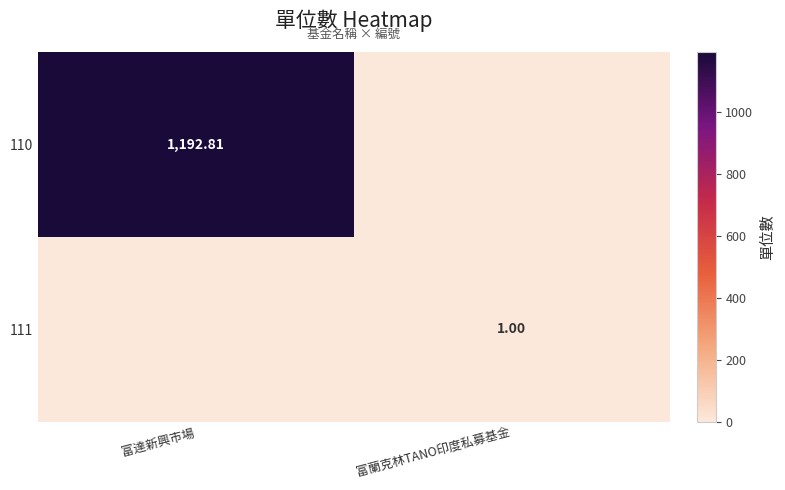

At how many categories does at least one series exceed 1110?

1